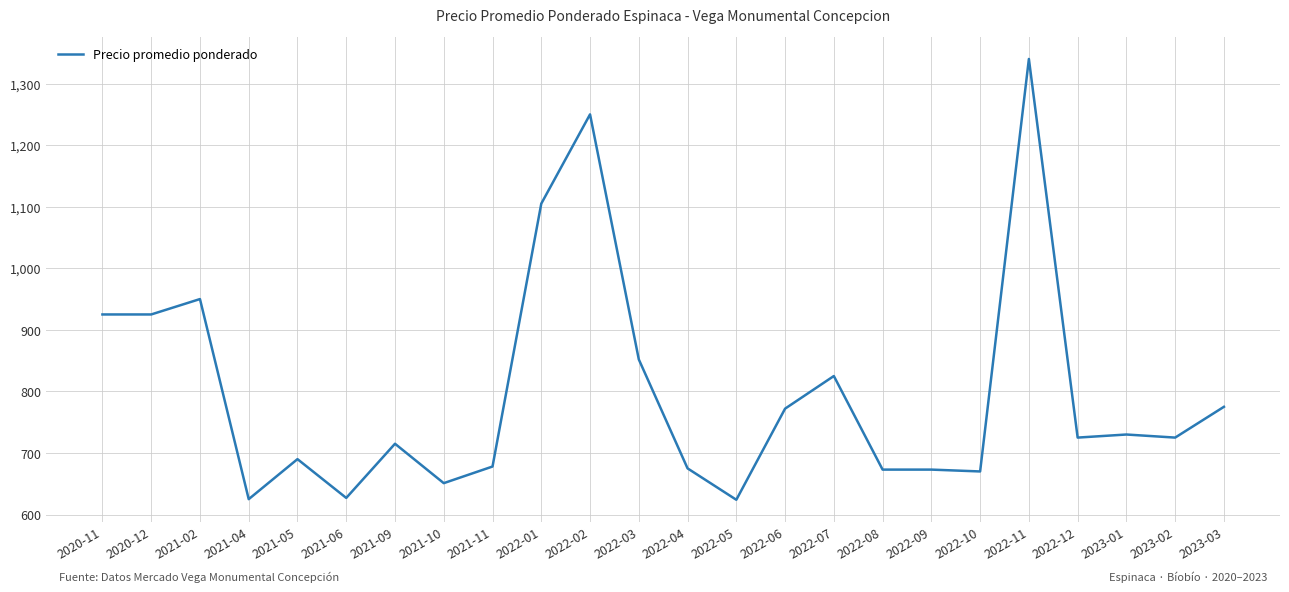

What is the sum of all values?

19200